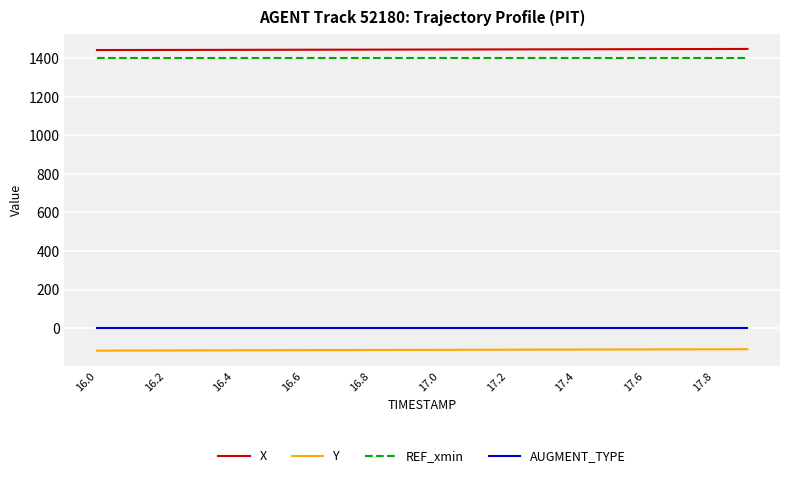

True or false: Y and X cross at least once.

False